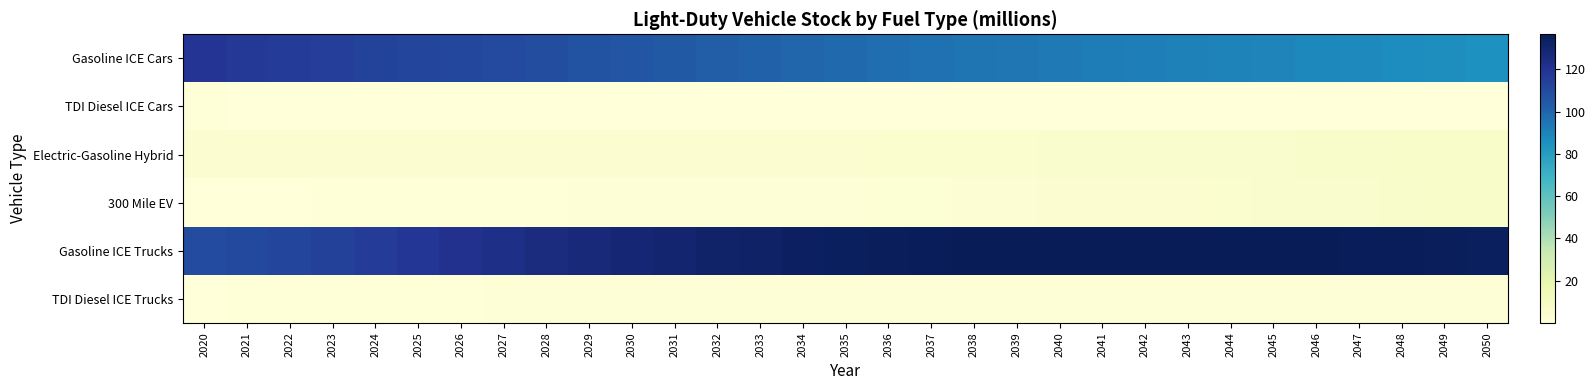

Reading left to right, list all the values displayed in this chart.

Gasoline ICE Cars: 2020=119.5	2021=117.5	2022=116.1	2023=114.8	2024=113.6	2025=112.5	2026=111.4	2027=110.1	2028=108.7	2029=107.2	2030=105.6	2031=104.0	2032=102.5	2033=101.0	2034=99.5	2035=98.2	2036=97.0	2037=95.9	2038=94.9	2039=94.0	2040=93.1	2041=92.2	2042=91.5	2043=90.7	2044=89.9	2045=89.2	2046=88.4	2047=87.6	2048=86.8	2049=85.9	2050=85.0
TDI Diesel ICE Cars: 2020=0.6	2021=0.5	2022=0.5	2023=0.4	2024=0.4	2025=0.4	2026=0.4	2027=0.3	2028=0.3	2029=0.3	2030=0.2	2031=0.2	2032=0.2	2033=0.1	2034=0.1	2035=0.1	2036=0.1	2037=0.1	2038=0.1	2039=0.0	2040=0.0	2041=0.0	2042=0.0	2043=0.0	2044=0.0	2045=0.0	2046=0.0	2047=0.0	2048=0.0	2049=0.0	2050=0.0
Electric-Gasoline Hybrid: 2020=3.8	2021=3.8	2022=3.9	2023=3.9	2024=3.9	2025=3.9	2026=3.9	2027=3.9	2028=3.9	2029=3.9	2030=3.9	2031=3.9	2032=4.0	2033=4.0	2034=4.1	2035=4.2	2036=4.3	2037=4.4	2038=4.6	2039=4.7	2040=4.9	2041=5.1	2042=5.2	2043=5.4	2044=5.6	2045=5.8	2046=6.0	2047=6.2	2048=6.4	2049=6.6	2050=6.8
300 Mile EV: 2020=0.4	2021=0.5	2022=0.5	2023=0.6	2024=0.7	2025=0.7	2026=0.8	2027=0.9	2028=1.0	2029=1.1	2030=1.2	2031=1.3	2032=1.5	2033=1.6	2034=1.8	2035=2.0	2036=2.2	2037=2.5	2038=2.7	2039=3.0	2040=3.3	2041=3.6	2042=3.9	2043=4.3	2044=4.6	2045=5.0	2046=5.3	2047=5.7	2048=6.1	2049=6.5	2050=6.9
Gasoline ICE Trucks: 2020=109.8	2021=110.7	2022=112.1	2023=113.8	2024=116.0	2025=118.4	2026=120.7	2027=122.8	2028=124.8	2029=126.8	2030=128.5	2031=130.0	2032=131.4	2033=132.6	2034=133.7	2035=134.6	2036=135.3	2037=135.8	2038=136.2	2039=136.4	2040=136.5	2041=136.6	2042=136.6	2043=136.5	2044=136.4	2045=136.3	2046=136.1	2047=135.8	2048=135.6	2049=135.3	2050=135.0
TDI Diesel ICE Trucks: 2020=0.5	2021=0.6	2022=0.7	2023=0.8	2024=0.9	2025=1.0	2026=1.1	2027=1.2	2028=1.2	2029=1.3	2030=1.4	2031=1.5	2032=1.5	2033=1.6	2034=1.7	2035=1.7	2036=1.8	2037=1.8	2038=1.8	2039=1.9	2040=1.9	2041=1.9	2042=2.0	2043=2.0	2044=2.0	2045=2.0	2046=2.1	2047=2.1	2048=2.1	2049=2.1	2050=2.1